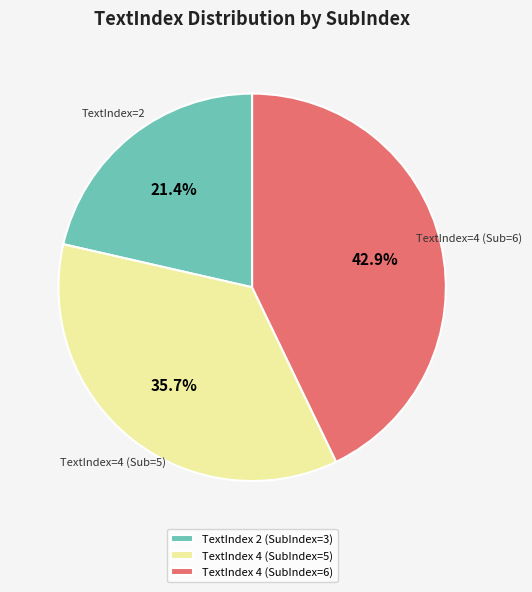

To the nearest percent, what is the average slice percentage?

33%